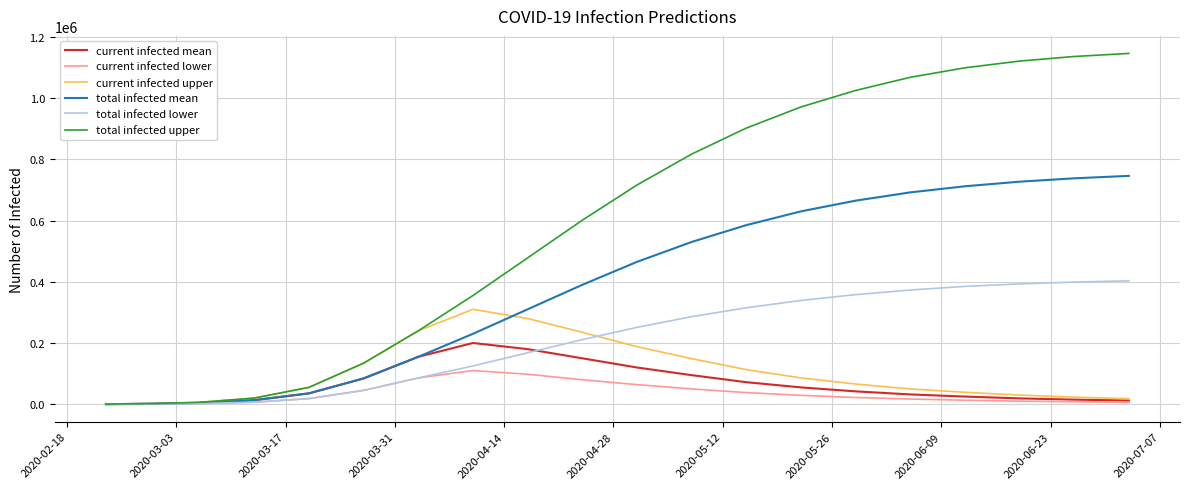

Does the chart display data point markers on the line(s)?

No